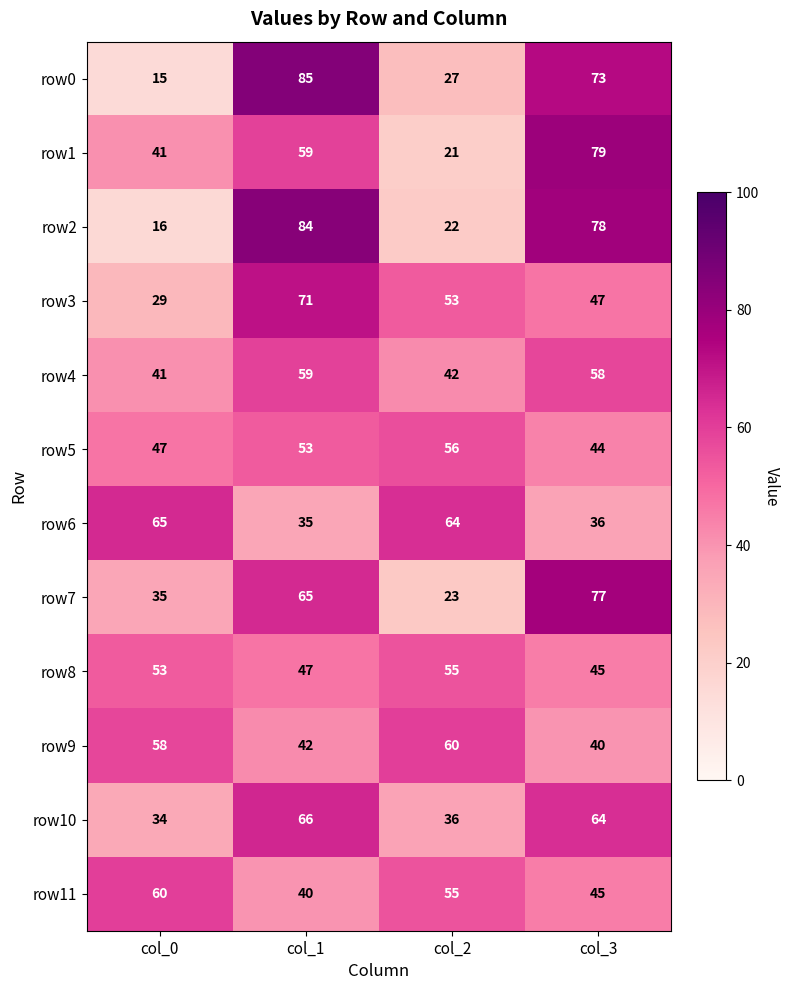

Where does the row2 series first go above 78?

col_1